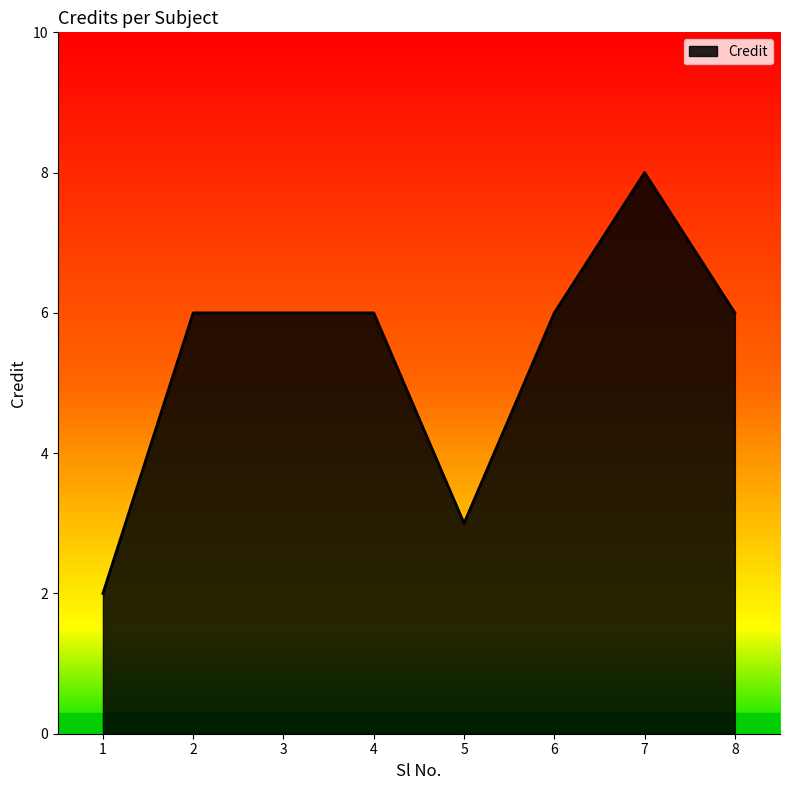

Reading right to left, what are all the values shown in this chart?

6	8	6	3	6	6	6	2